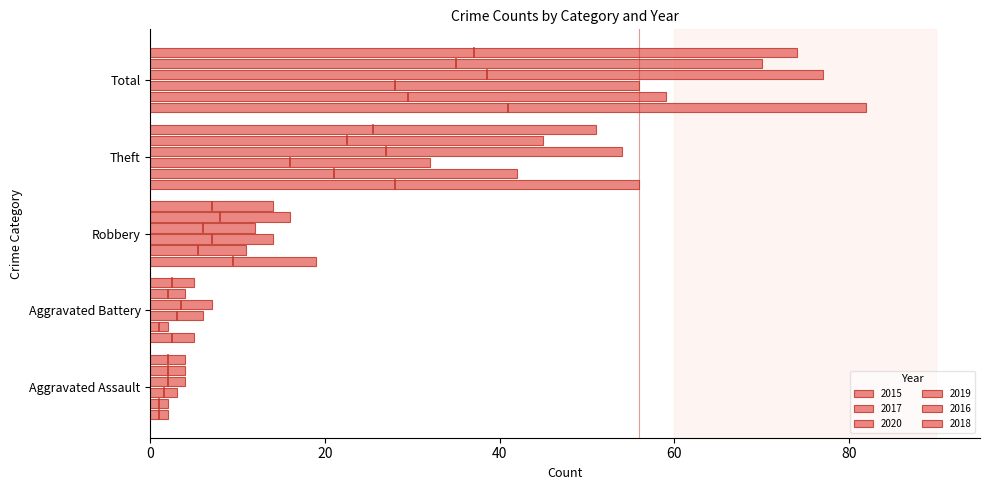

How many data points does each series have?

5